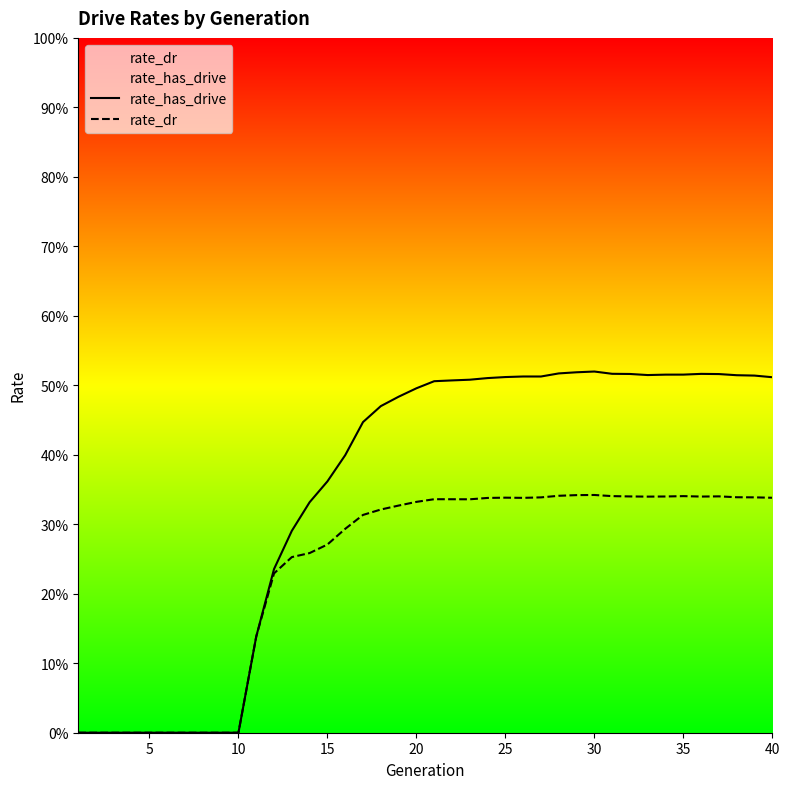

Rank the series by their average value, from highest to lowest.

rate_has_drive, rate_dr